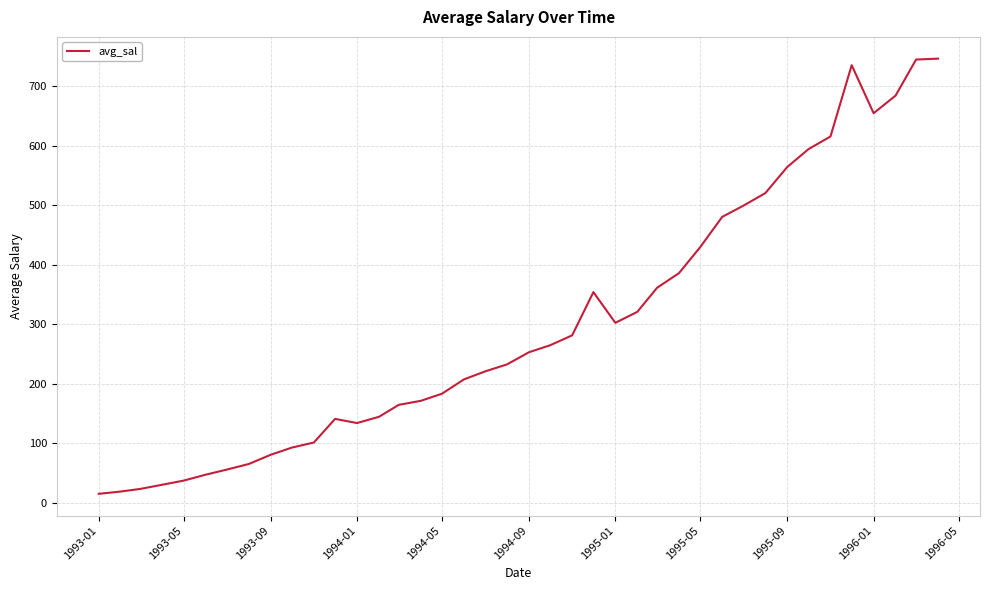

How many values are below 253?

20